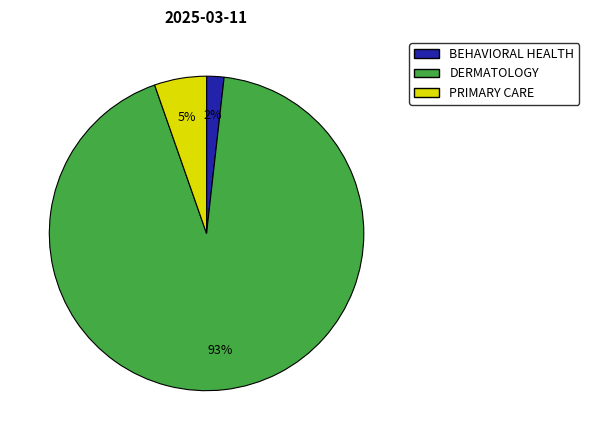

To the nearest percent, what portion does DERMATOLOGY represent?

93%